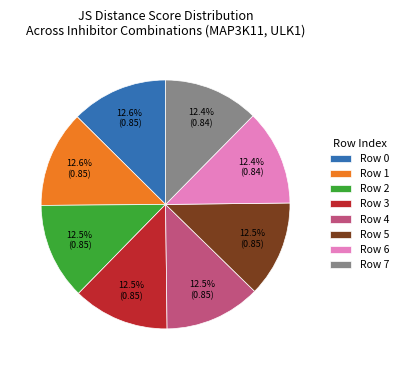

What is the total percentage of Row 7 and Row 3?

24.9%